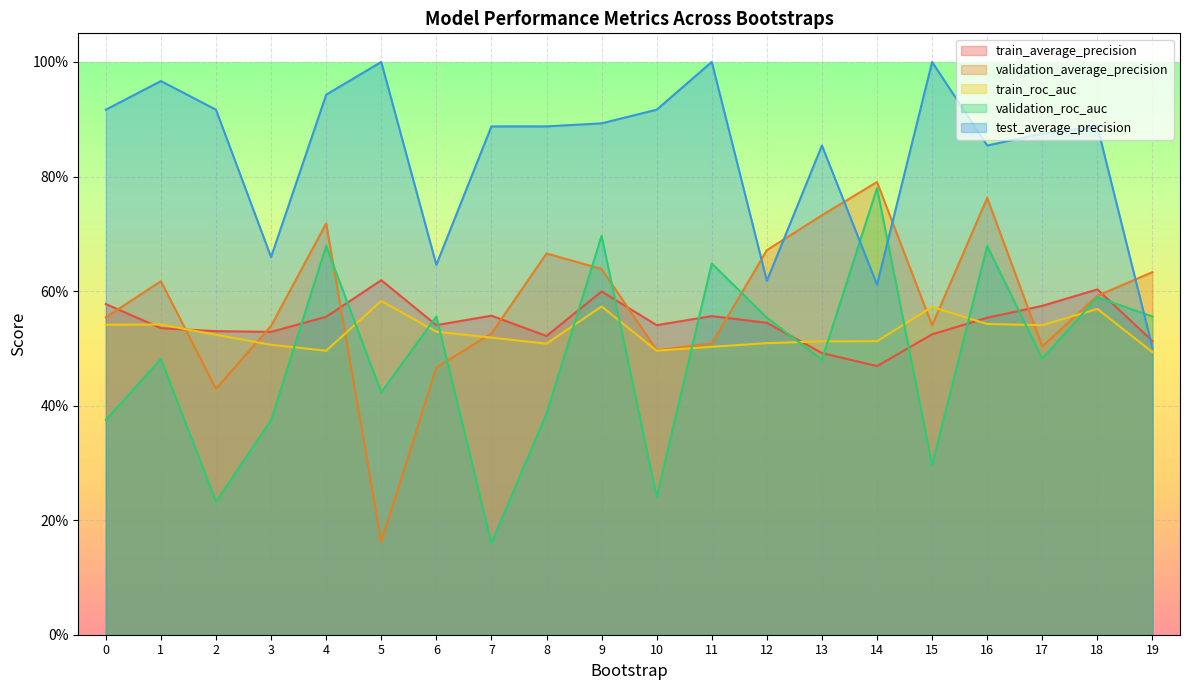

Reading right to left, transcribe all the data shown in this chart.

train_average_precision: 0.5	0.6	0.6	0.6	0.5	0.5	0.5	0.5	0.6	0.5	0.6	0.5	0.6	0.5	0.6	0.6	0.5	0.5	0.5	0.6
validation_average_precision: 0.6	0.6	0.5	0.8	0.5	0.8	0.7	0.7	0.5	0.5	0.6	0.7	0.5	0.5	0.2	0.7	0.5	0.4	0.6	0.6
train_roc_auc: 0.5	0.6	0.5	0.5	0.6	0.5	0.5	0.5	0.5	0.5	0.6	0.5	0.5	0.5	0.6	0.5	0.5	0.5	0.5	0.5
validation_roc_auc: 0.6	0.6	0.5	0.7	0.3	0.8	0.5	0.6	0.6	0.2	0.7	0.4	0.2	0.6	0.4	0.7	0.4	0.2	0.5	0.4
test_average_precision: 0.5	0.9	0.9	0.9	1.0	0.6	0.9	0.6	1.0	0.9	0.9	0.9	0.9	0.6	1.0	0.9	0.7	0.9	1.0	0.9